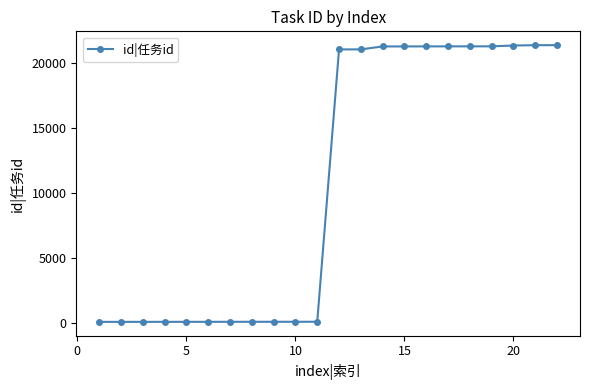

What is the greatest value displayed?

21341